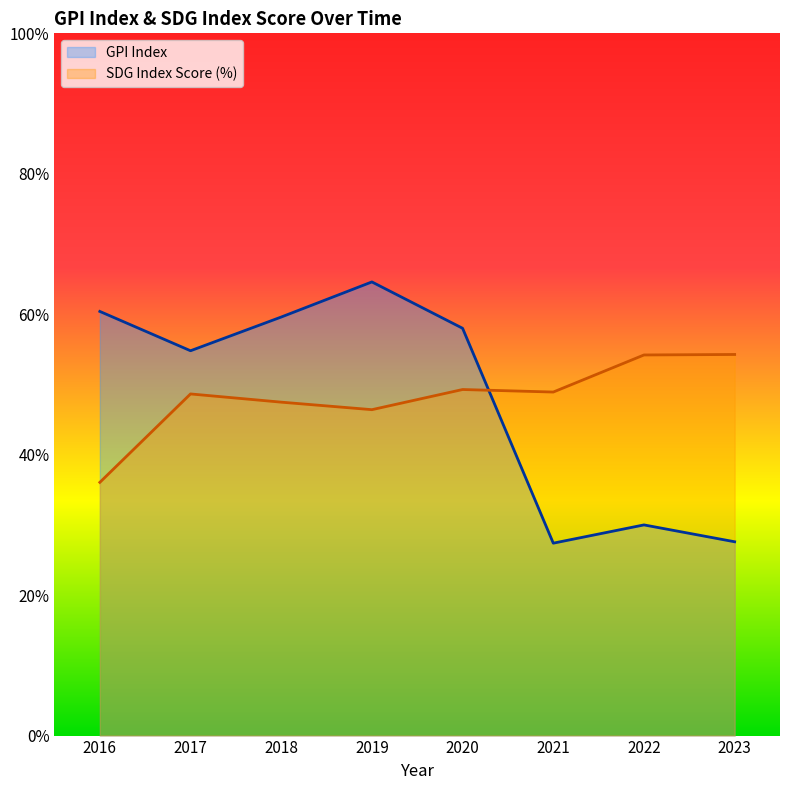

Rank the categories by GPI Index value from highest to lowest.

2019, 2016, 2018, 2020, 2017, 2022, 2023, 2021